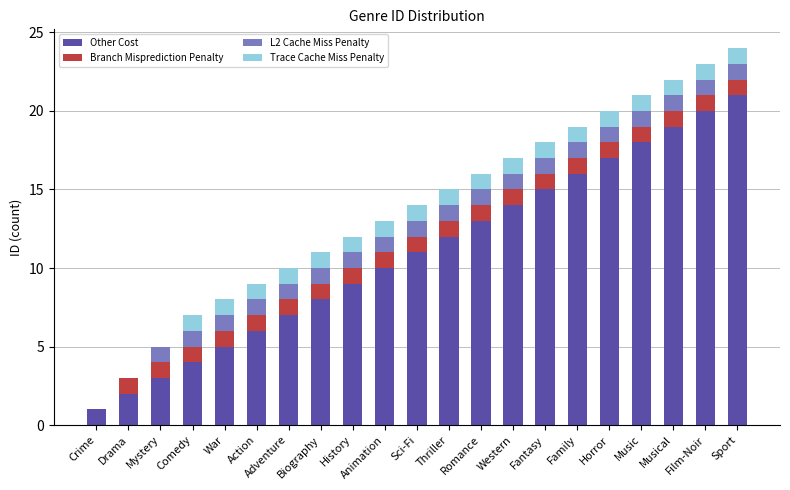

Does the chart contain stacked bars?

Yes